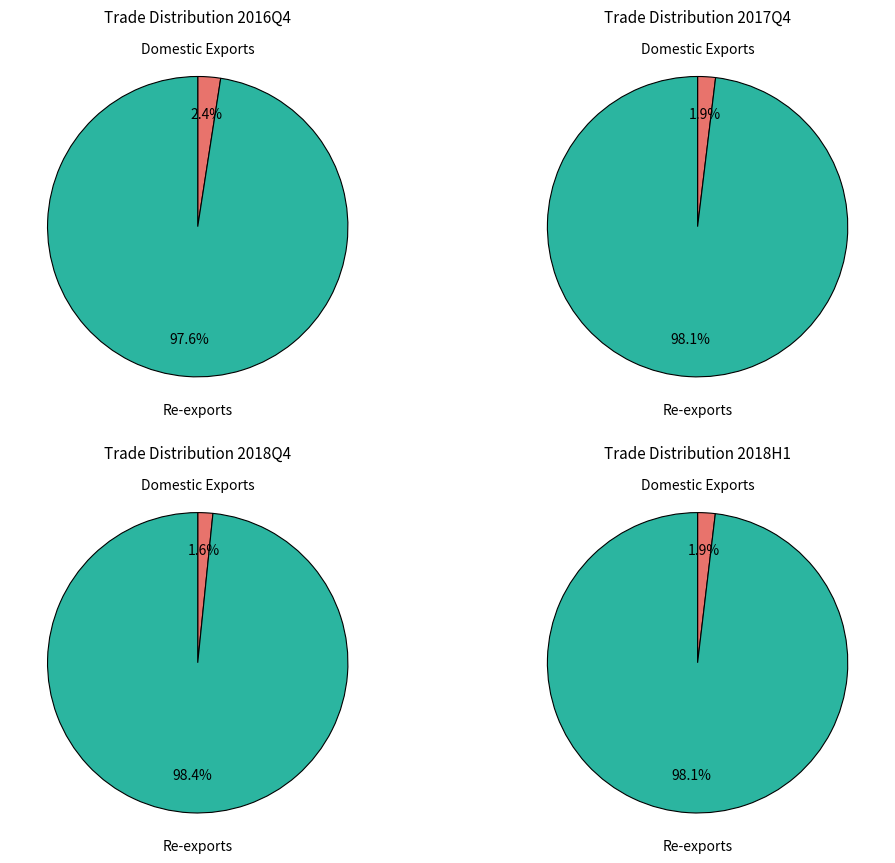

Is it true that Imports is 15% of the pie?

False